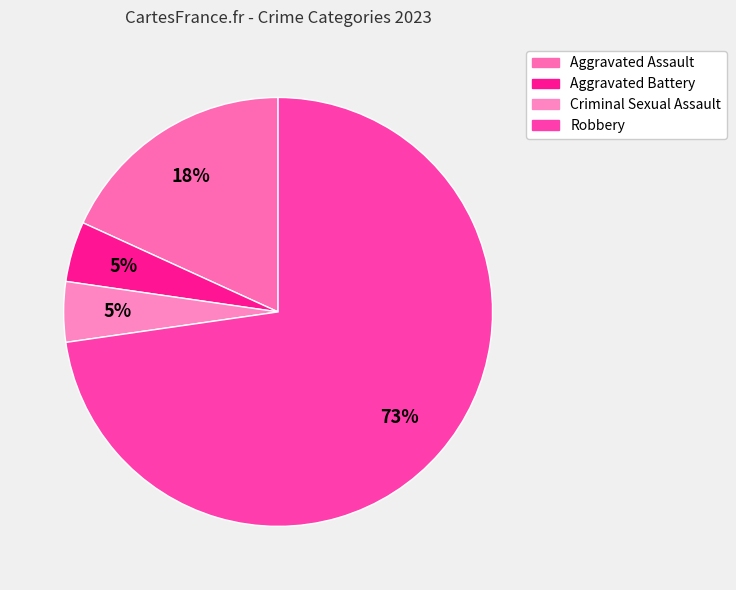

To the nearest percent, what portion does Aggravated Assault represent?

18%